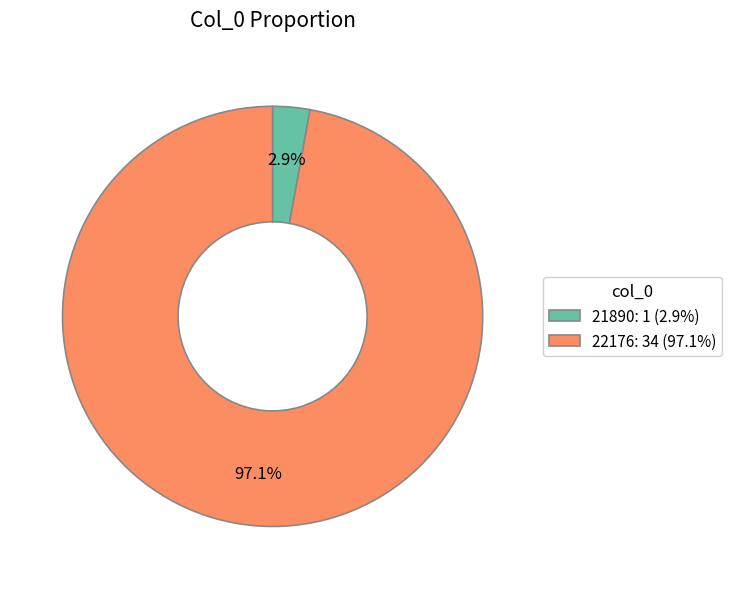

What portion of the pie excludes 21890?

97.1%